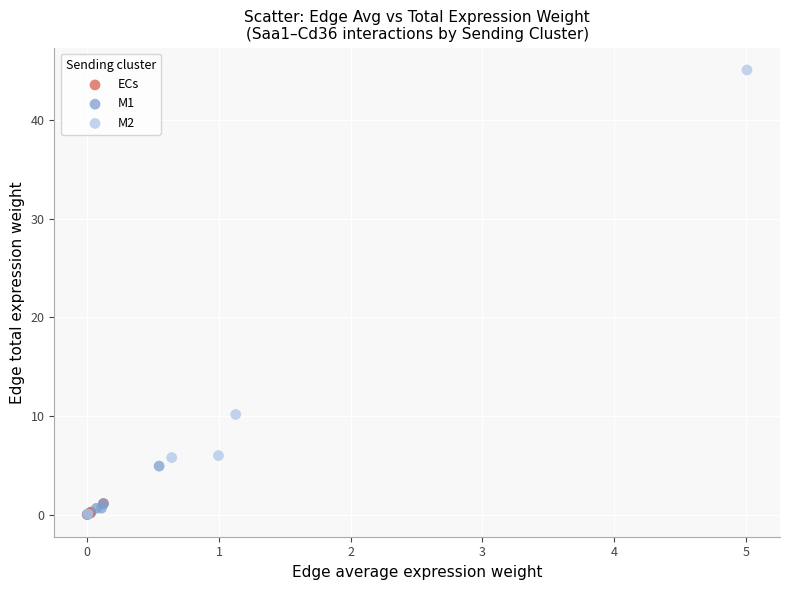

Which series has the widest spread of Y values?

M2